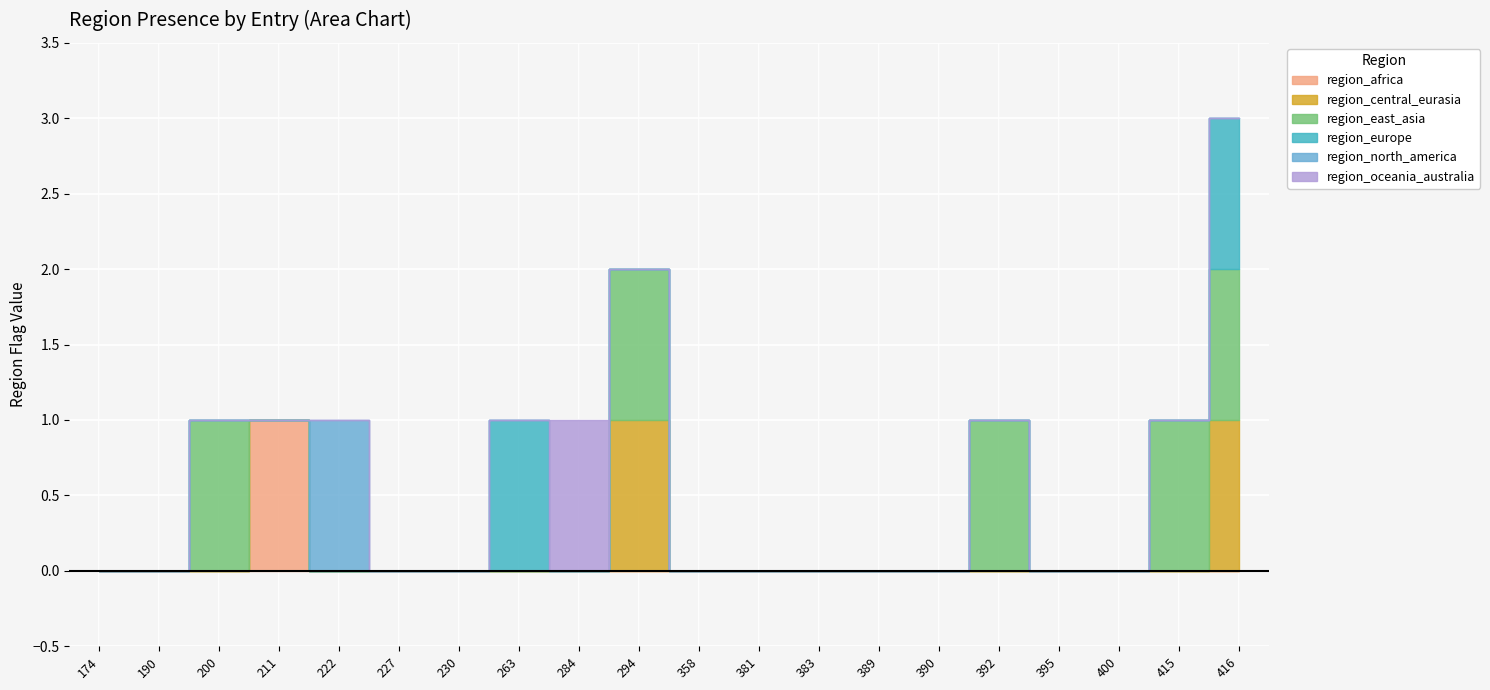

How many region_central_eurasia values are between 0 and 1?

20